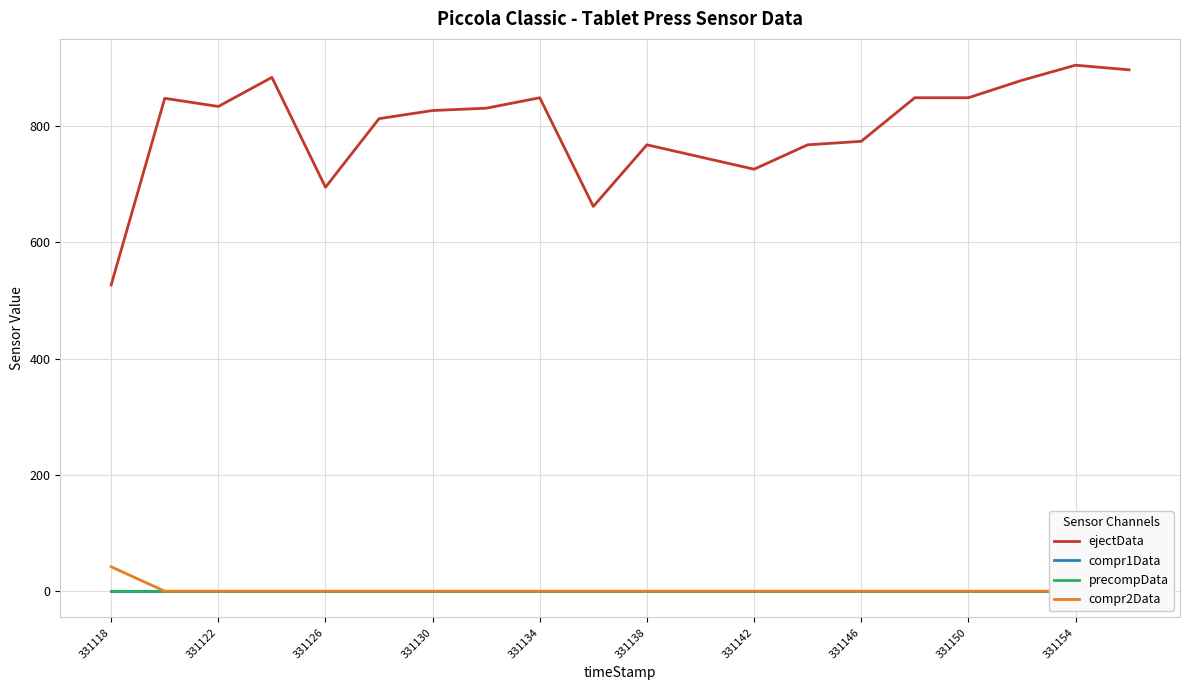

True or false: ejectData has a value of 774 at 331146.

True